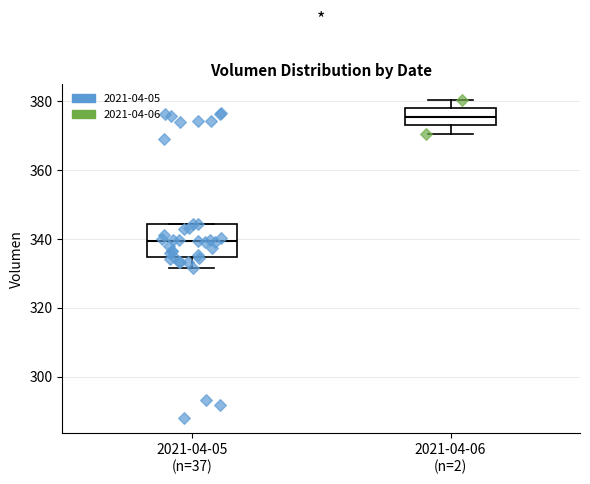

Which box has the highest median line?

2021-04-06 (n=2)